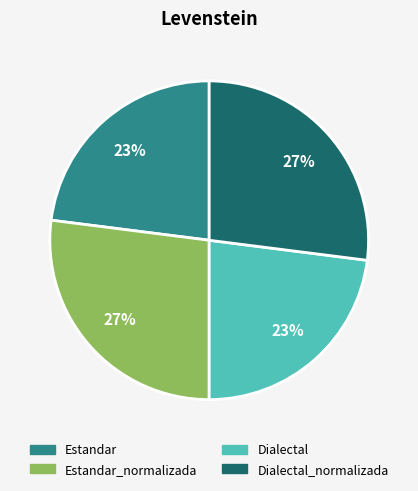

To the nearest percent, what is the average slice percentage?

25%